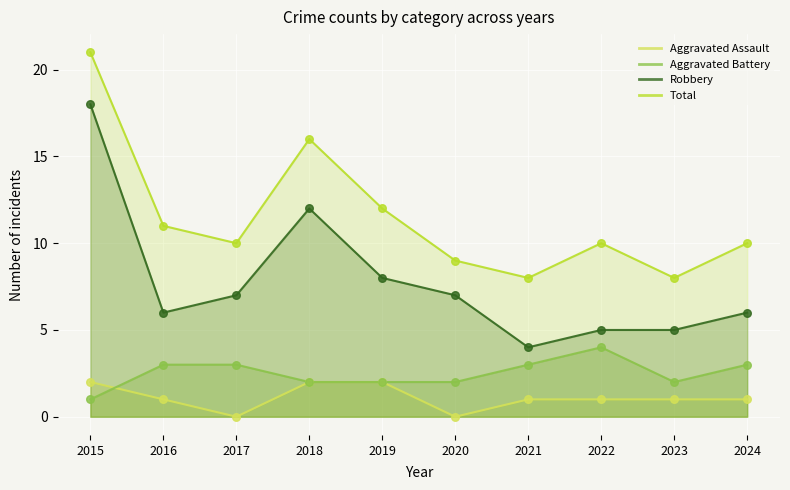

What are all the series names shown in the legend?

Aggravated Assault, Aggravated Battery, Robbery, Total